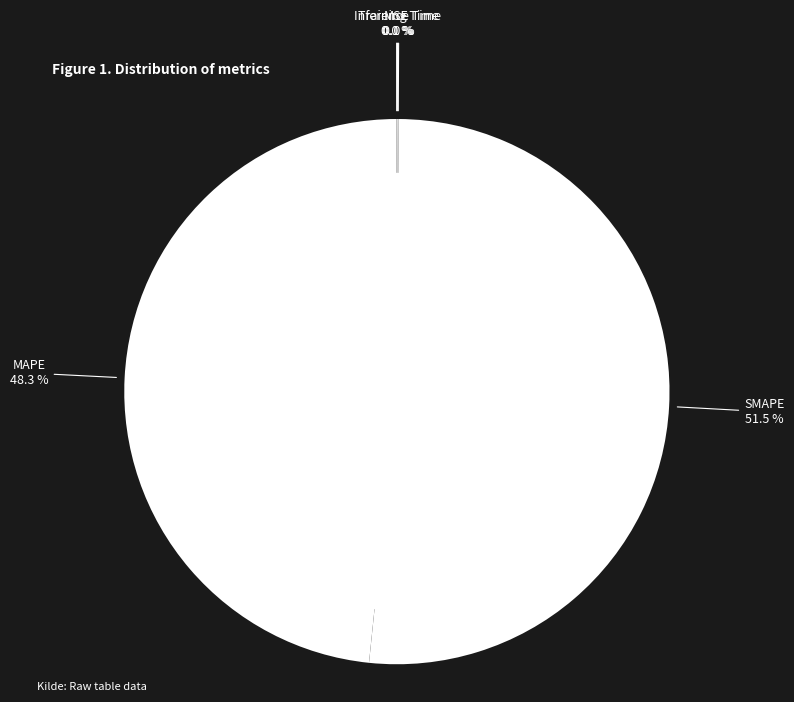

Which slice represents more than half of the pie?

SMAPE